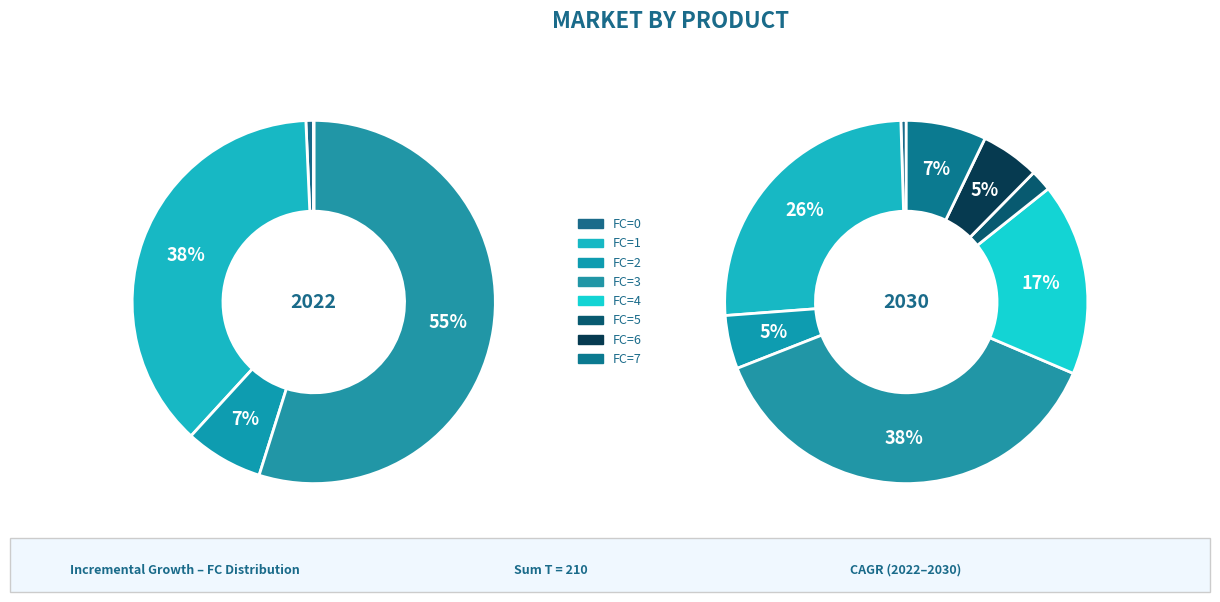

Does any single category account for the majority?

No